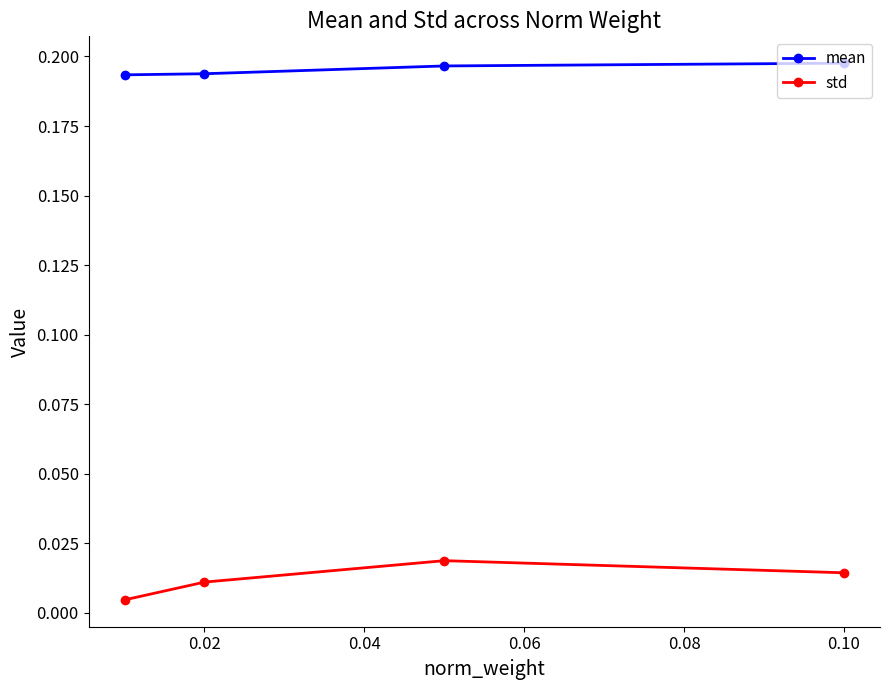

True or false: std and mean intersect in this chart.

False